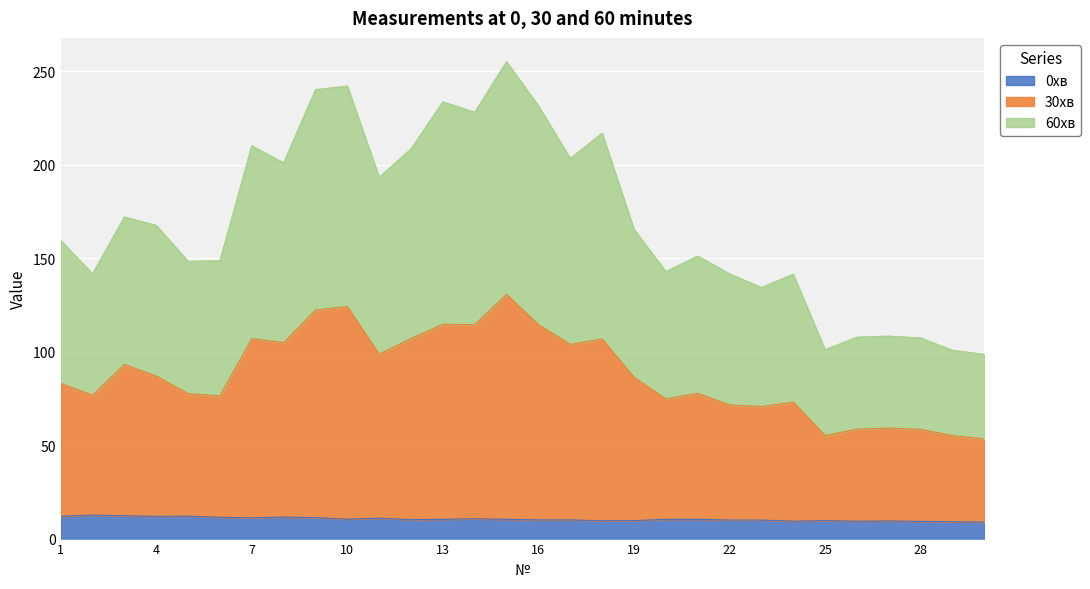

Rank the series at 23 from lowest to highest value.

0хв, 30хв, 60хв